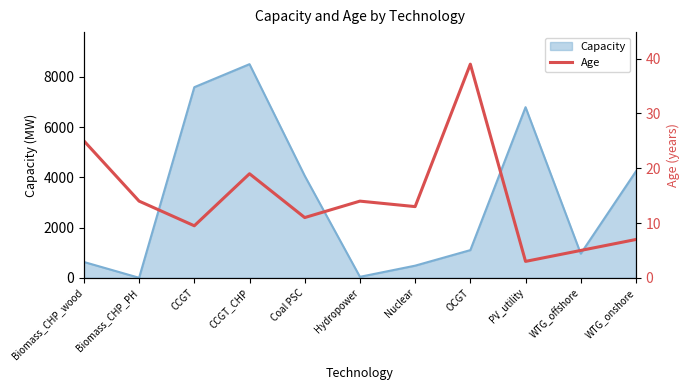

Is it true that Capacity equals 14455.8 at CCGT_CHP?

False